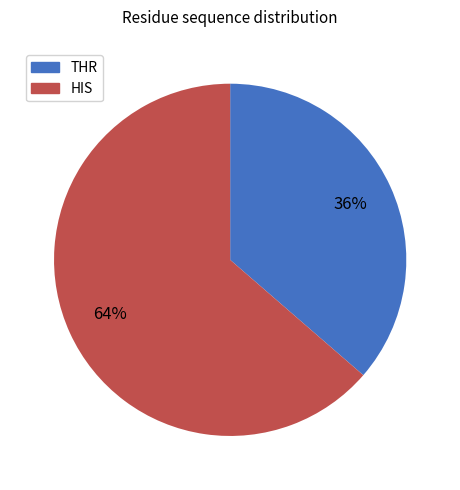

To the nearest percent, what portion does HIS represent?

64%